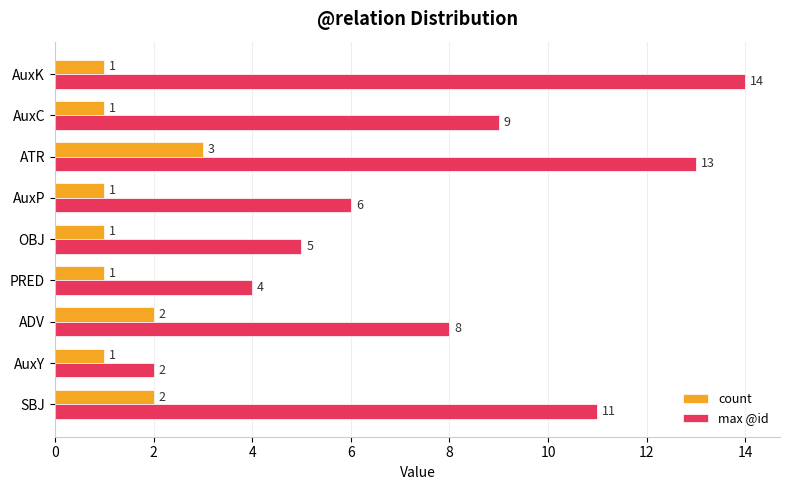

Is it true that count equals 1 at AuxK?

True